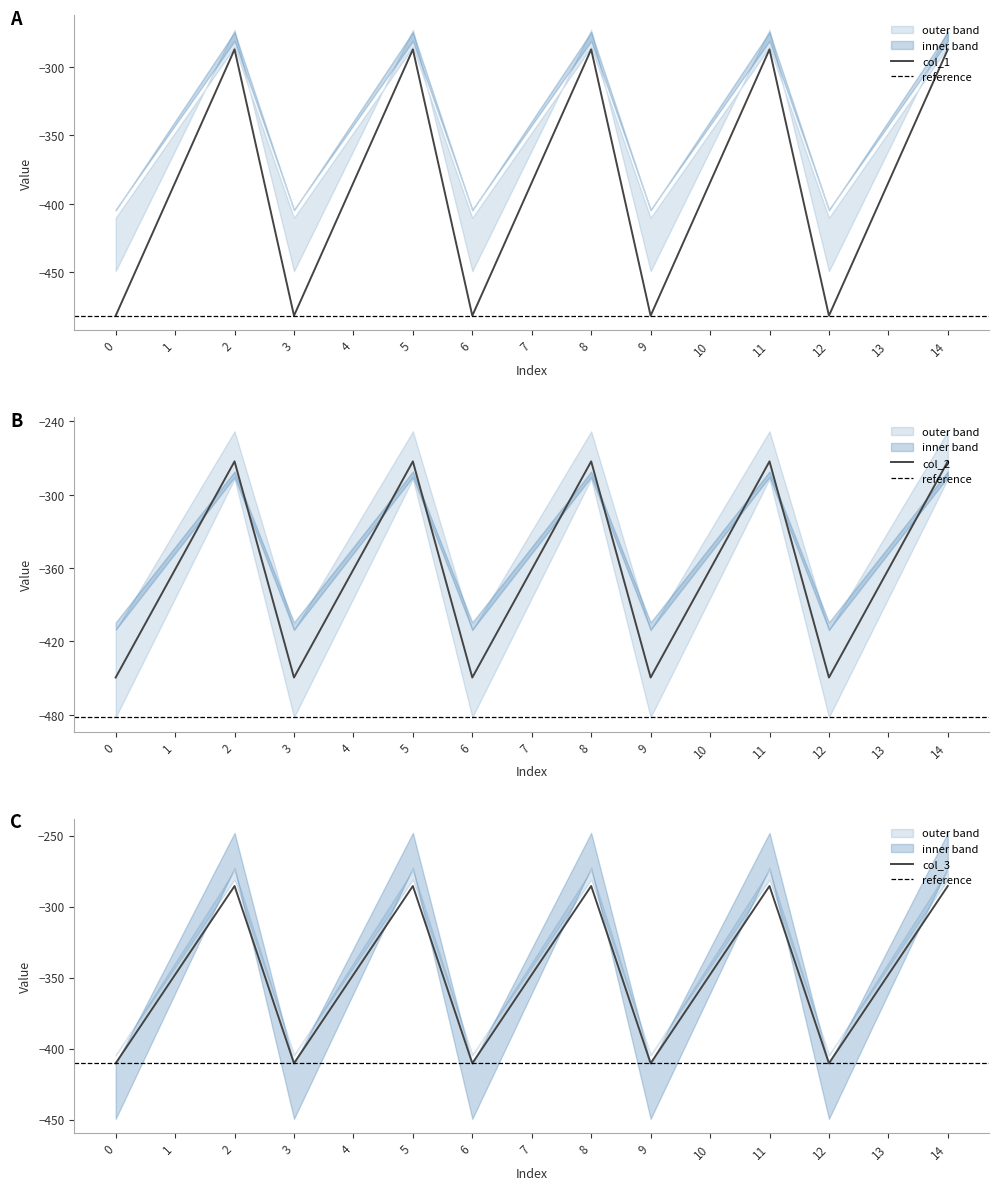

At which category is the sum across all series the highest?

2